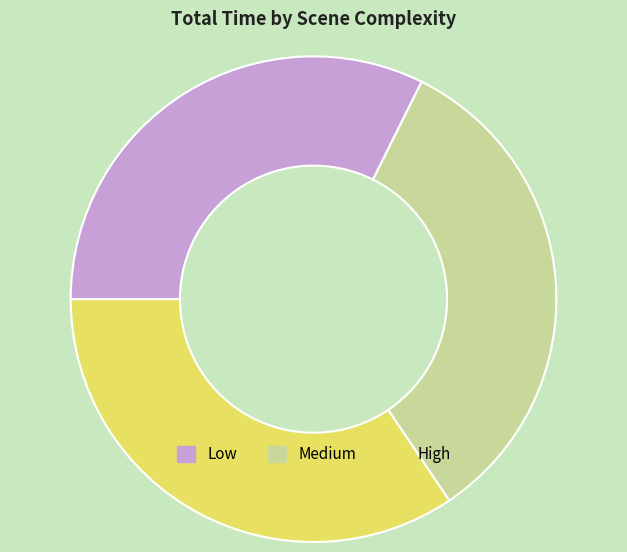

True or false: Low accounts for 32% of the total.

True